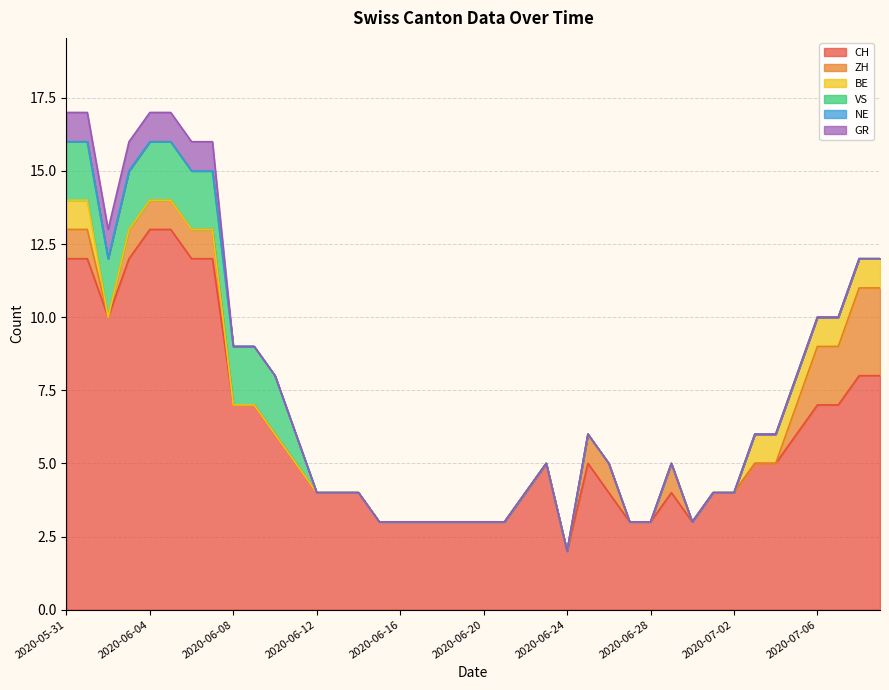

Reading left to right, transcribe all the data shown in this chart.

CH: 12	12	10	12	13	13	12	12	7	7	6	5	4	4	4	3	3	3	3	3	3	3	4	5	2	5	4	3	3	4	3	4	4	5	5	6	7	7	8	8
ZH: 1	1	0	1	1	1	1	1	0	0	0	0	0	0	0	0	0	0	0	0	0	0	0	0	0	1	1	0	0	1	0	0	0	0	0	1	2	2	3	3
BE: 1	1	0	0	0	0	0	0	0	0	0	0	0	0	0	0	0	0	0	0	0	0	0	0	0	0	0	0	0	0	0	0	0	1	1	1	1	1	1	1
VS: 2	2	2	2	2	2	2	2	2	2	2	1	0	0	0	0	0	0	0	0	0	0	0	0	0	0	0	0	0	0	0	0	0	0	0	0	0	0	0	0
NE: 0	0	0	0	0	0	0	0	0	0	0	0	0	0	0	0	0	0	0	0	0	0	0	0	0	0	0	0	0	0	0	0	0	0	0	0	0	0	0	0
GR: 1	1	1	1	1	1	1	1	0	0	0	0	0	0	0	0	0	0	0	0	0	0	0	0	0	0	0	0	0	0	0	0	0	0	0	0	0	0	0	0